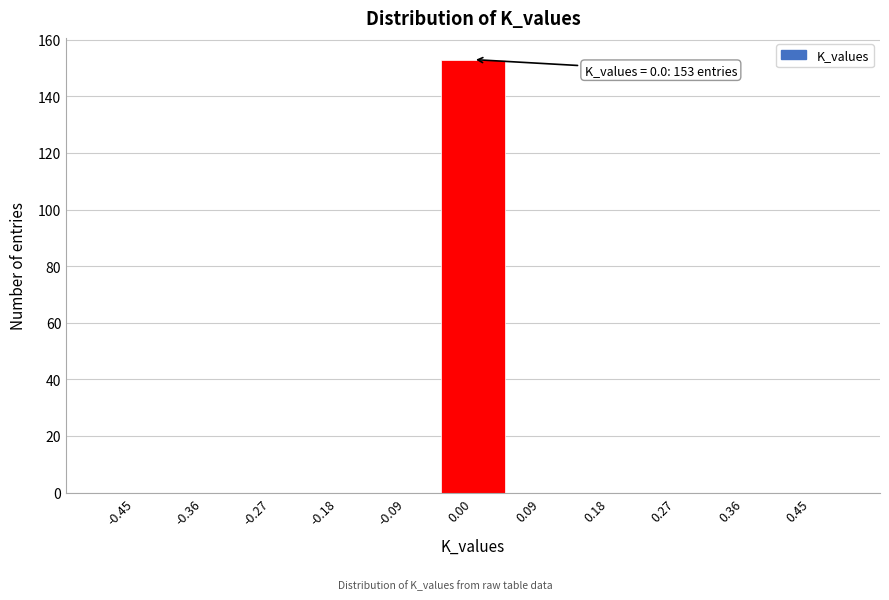

Which range on the x-axis has the tallest bar?

-0.05 to 0.05